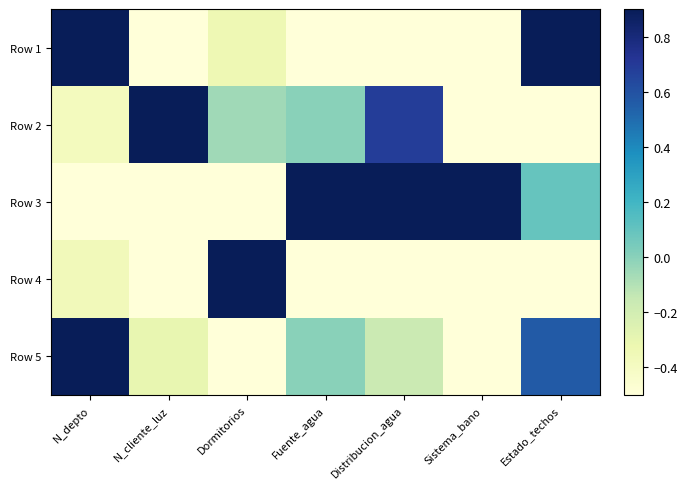

At which category is the sum across all series the highest?

Estado_techos